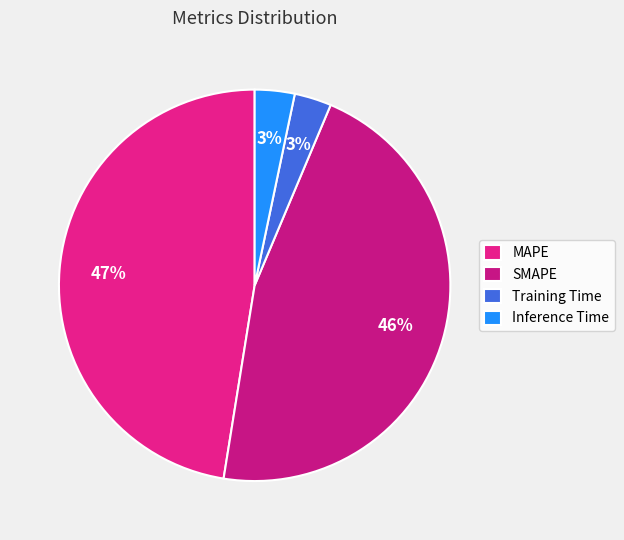

What is the largest slice in the pie chart?

MAPE